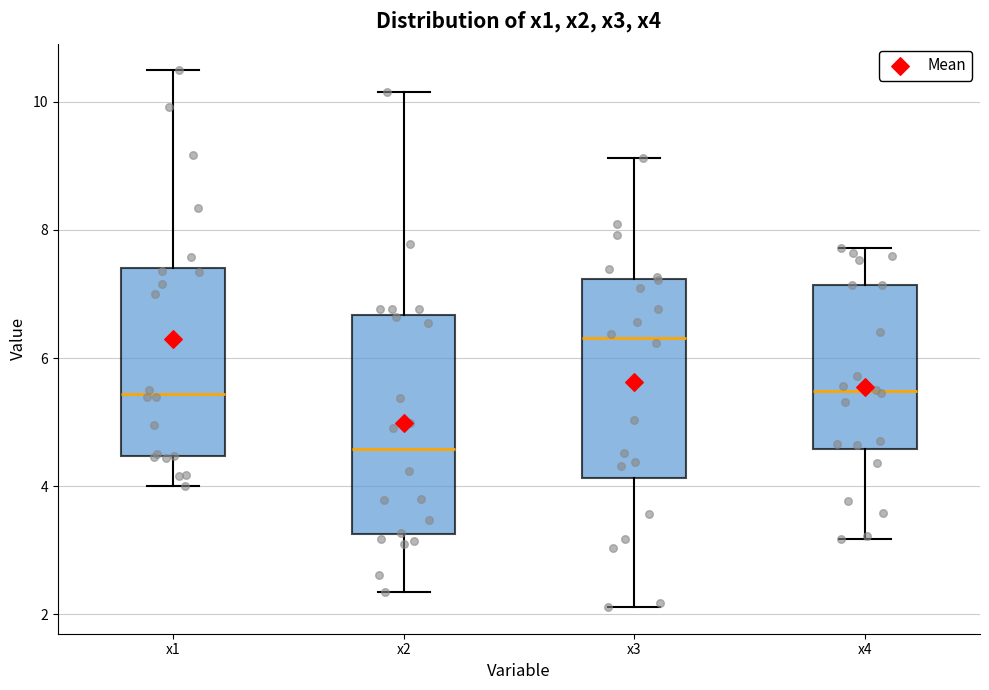

Reading left to right, read every box against the y-axis: the position of its median line, the range the box covers, and the ends of its whiskers. The values are not printed on the chart, so give them approximately, as read against the axis.

x1: median 5.4, box 4.4 to 7.4, whiskers 4.0 to 10.4
x2: median 4.6, box 3.2 to 6.6, whiskers 2.4 to 10.2
x3: median 6.4, box 4.2 to 7.2, whiskers 2.2 to 9.2
x4: median 5.4, box 4.6 to 7.2, whiskers 3.2 to 7.8